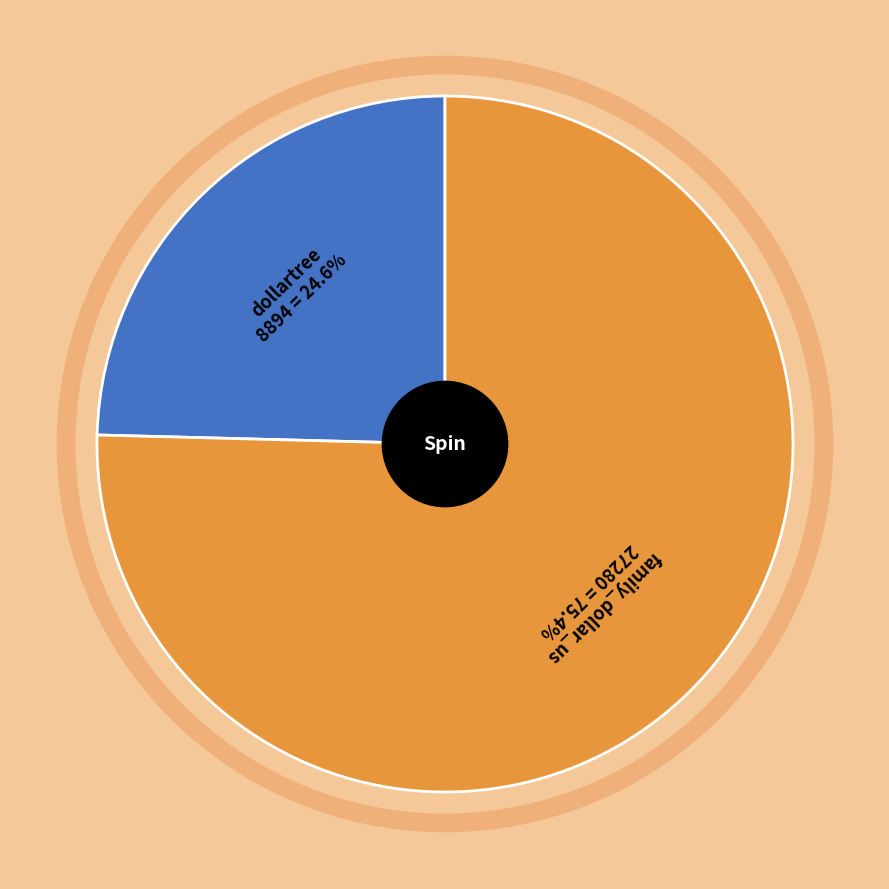

What is the change in value from dollartree to family_dollar_us?

+18386